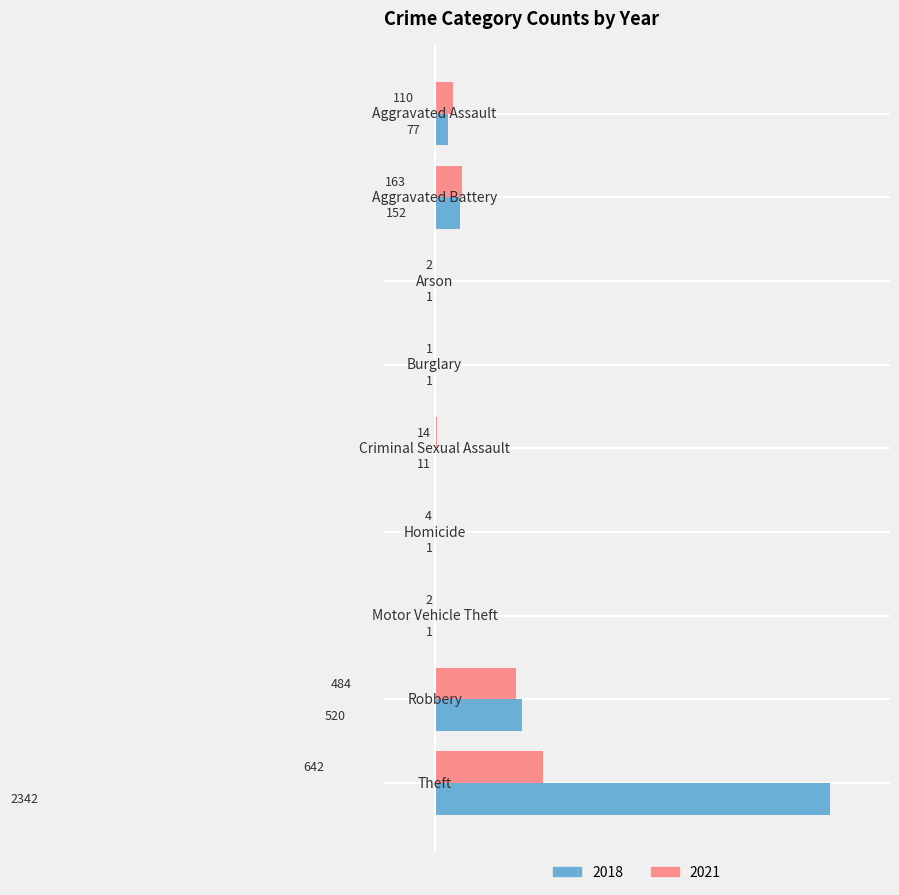

What is the highest value of the 2021 series?

642